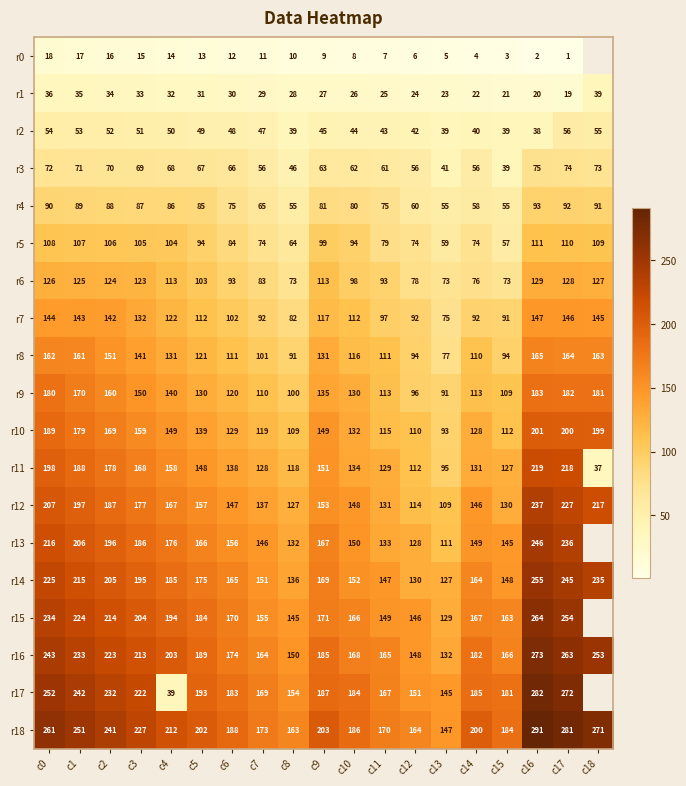

Which series changed the most between c10 and c15?

r5